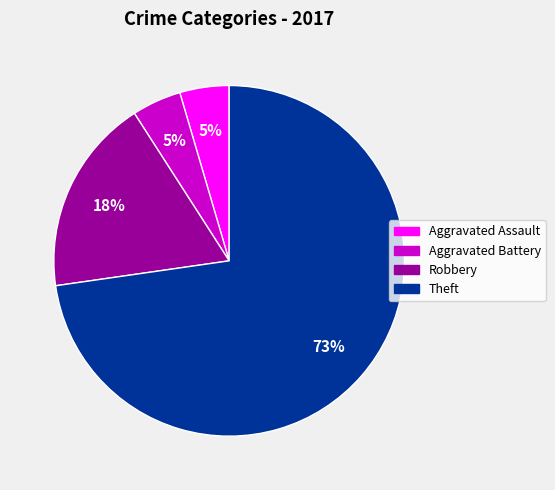

What is the largest slice in the pie chart?

Theft